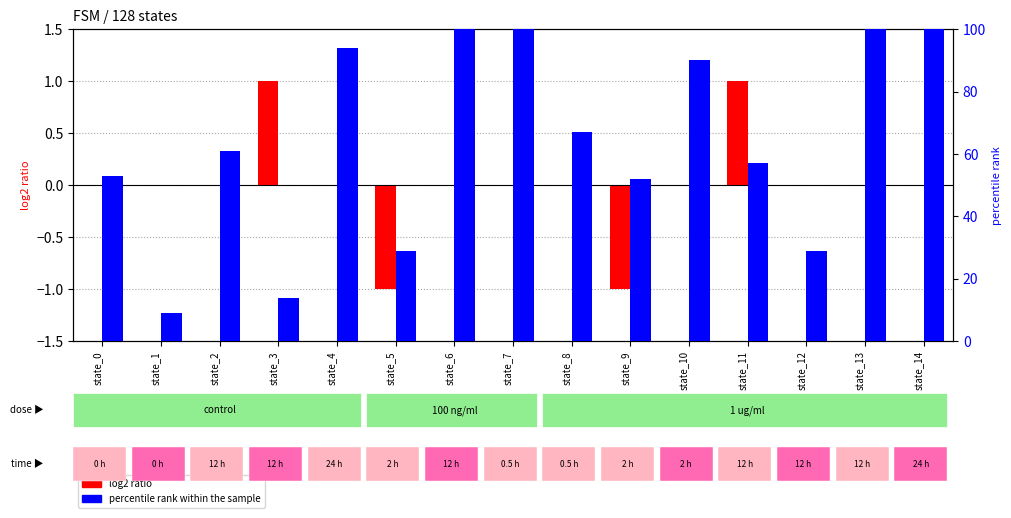

What is the total value across all series at state_6?

119.0